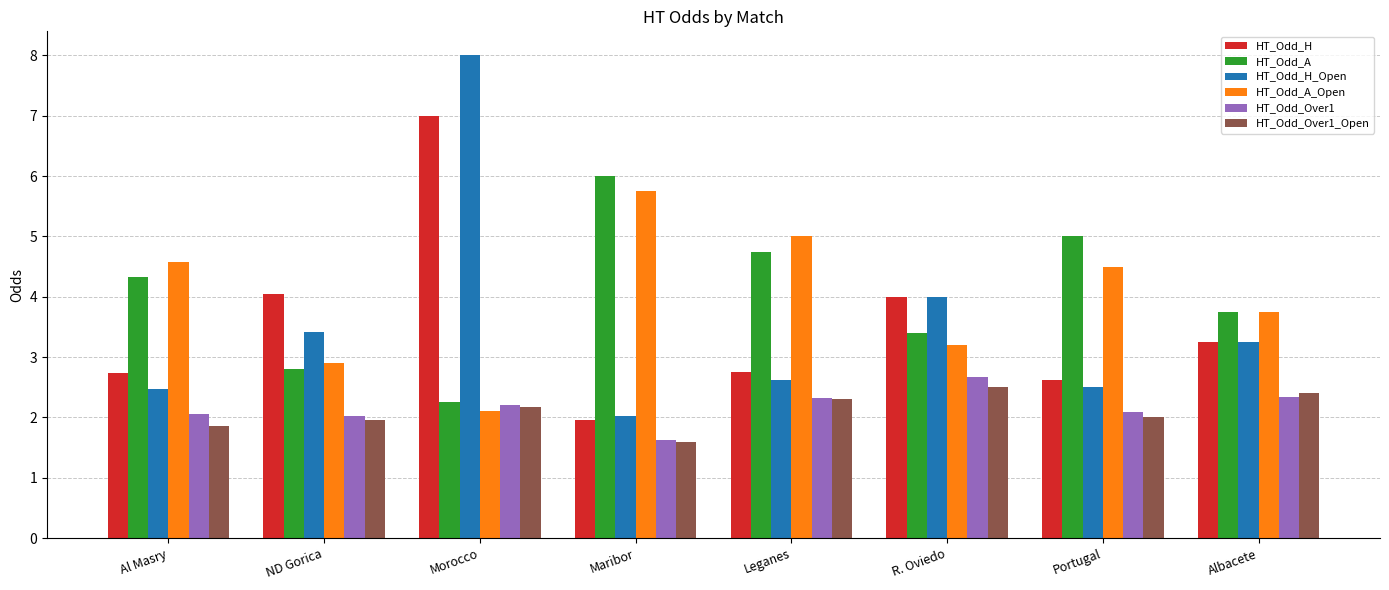

What is the greatest value displayed?

8.0